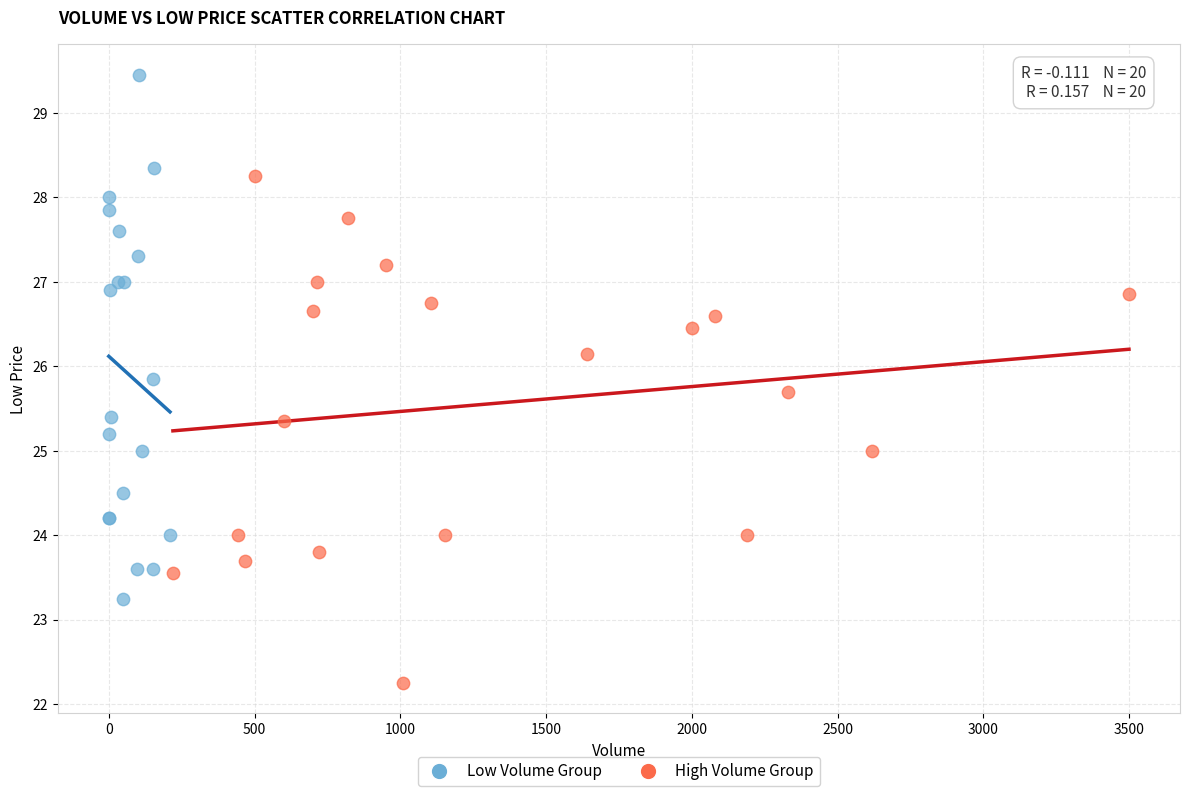

Which series contains the highest Y value?

Low Volume Group